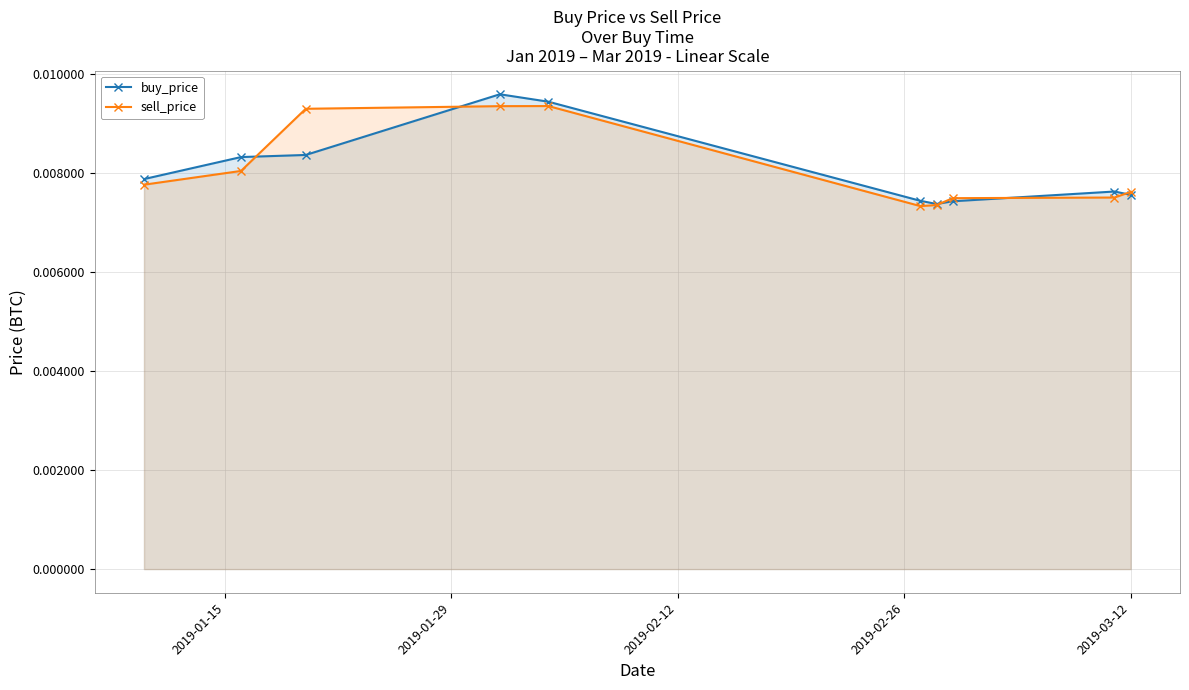

At how many categories does at least one series exceed 0?

10